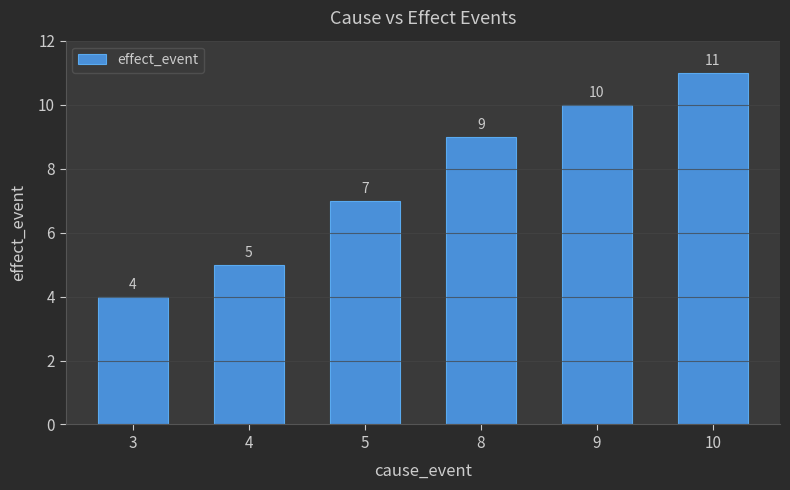

Count the number of data series in this chart.

1